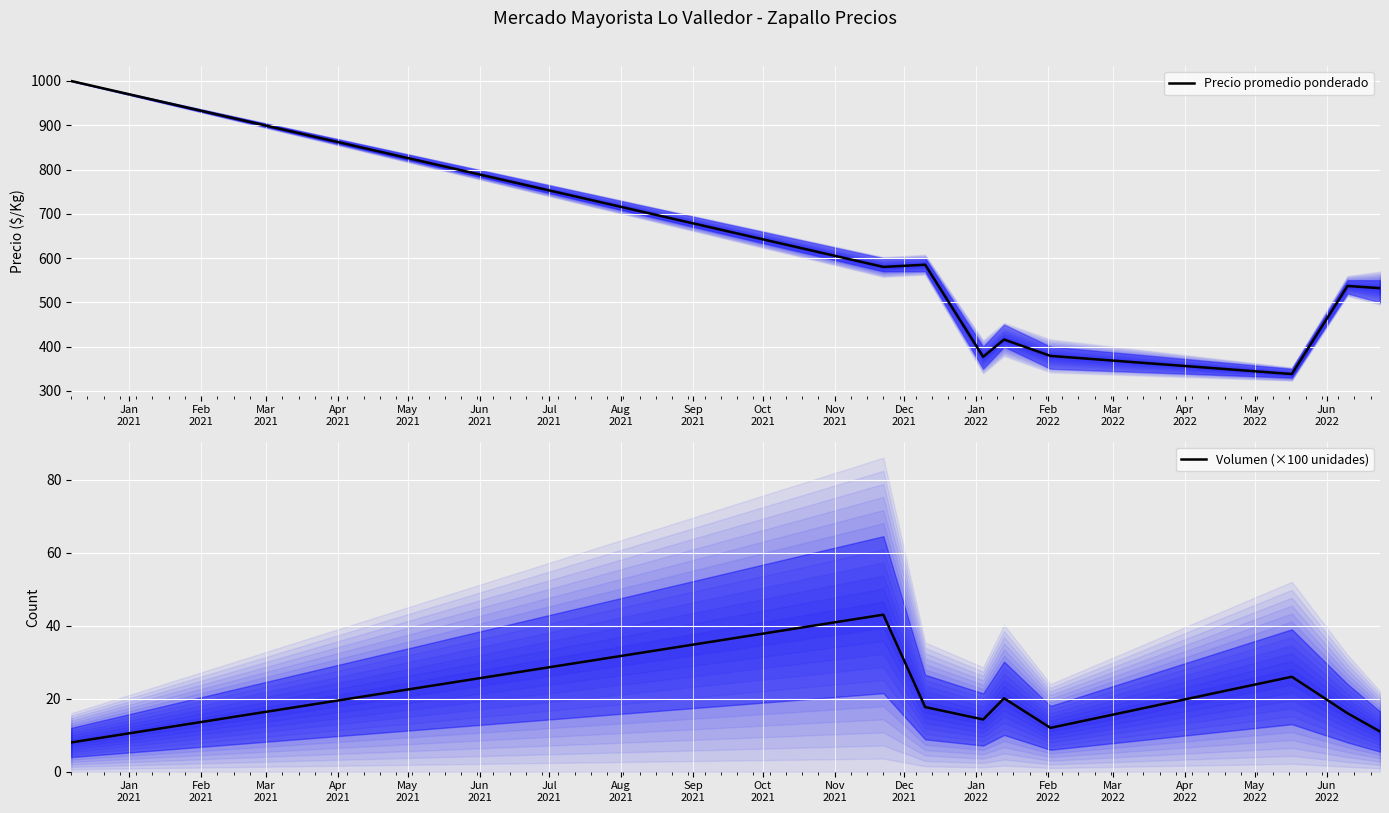

Which series has the widest spread of values?

Precio promedio ponderado